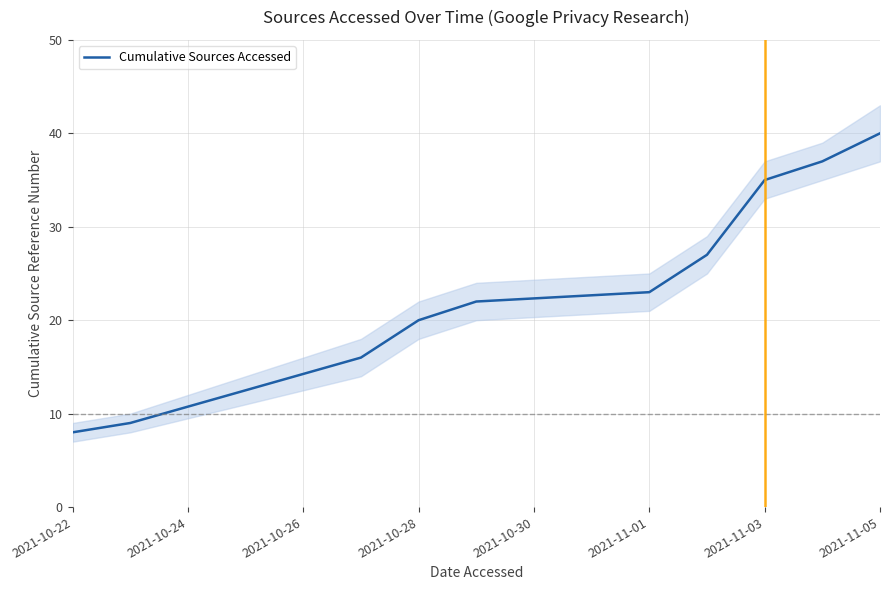

Reading left to right, list all the values displayed in this chart.

8	9	16	20	22	23	27	35	37	40